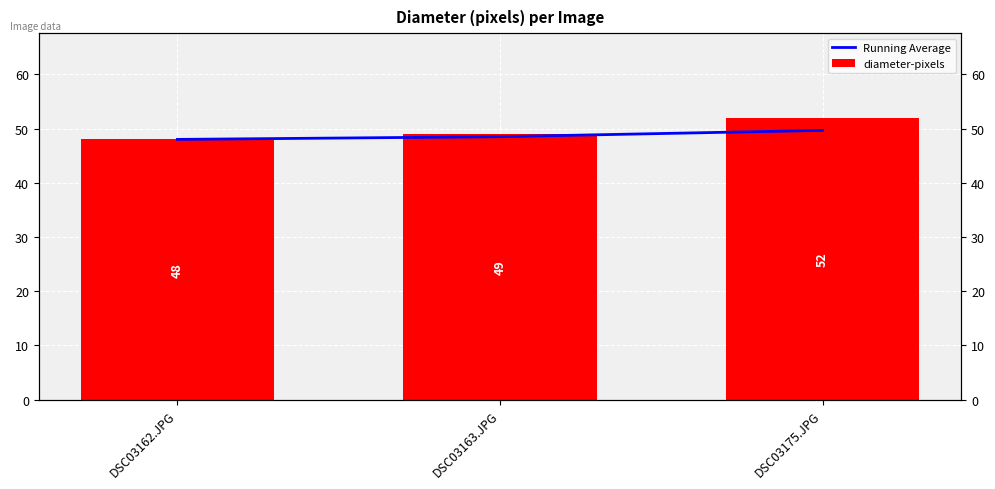

Are the bars horizontal?

No